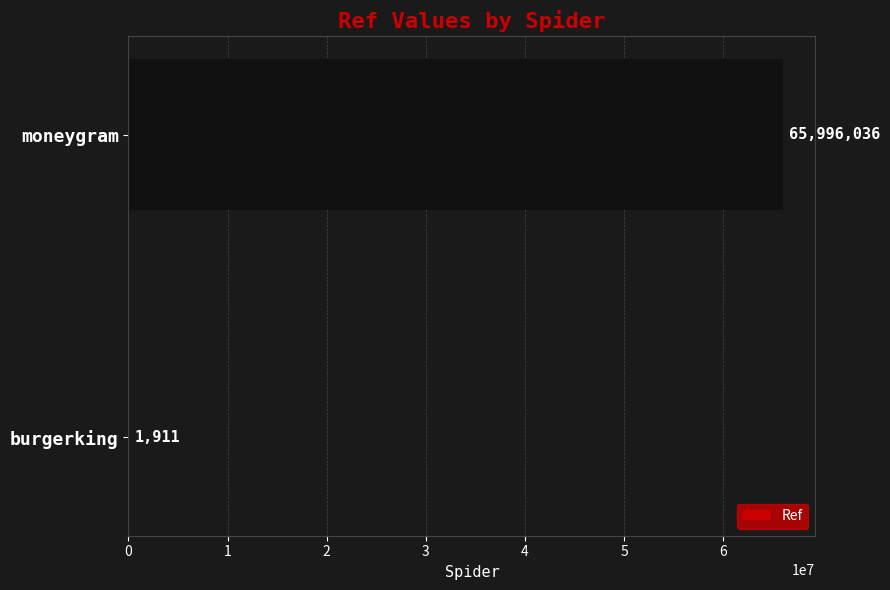

Reading bottom to top, extract all data points from this chart.

burgerking=1911	moneygram=65996036